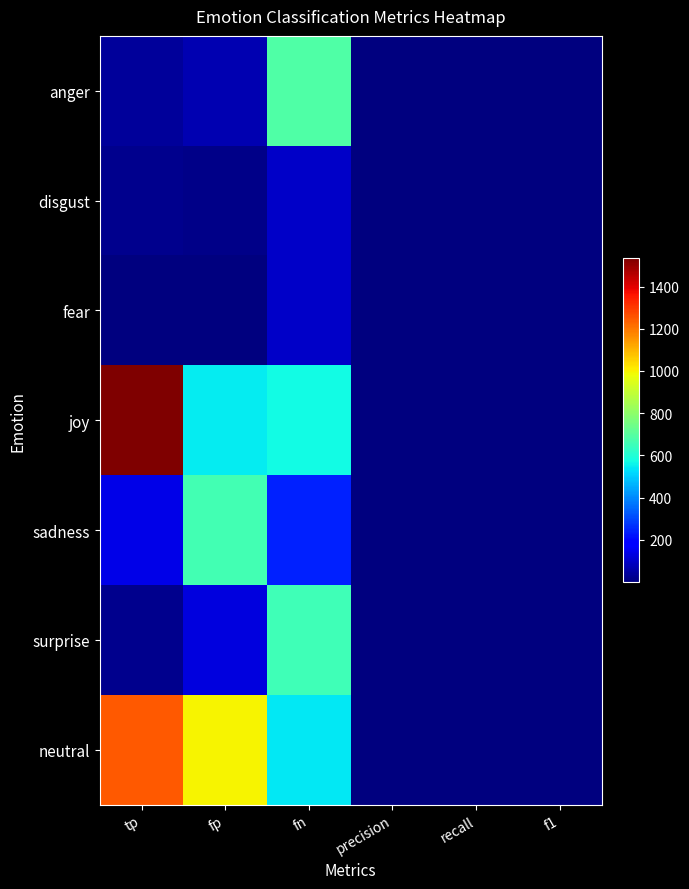

At fn, list the series in order from smallest to largest.

fear, disgust, sadness, neutral, joy, surprise, anger